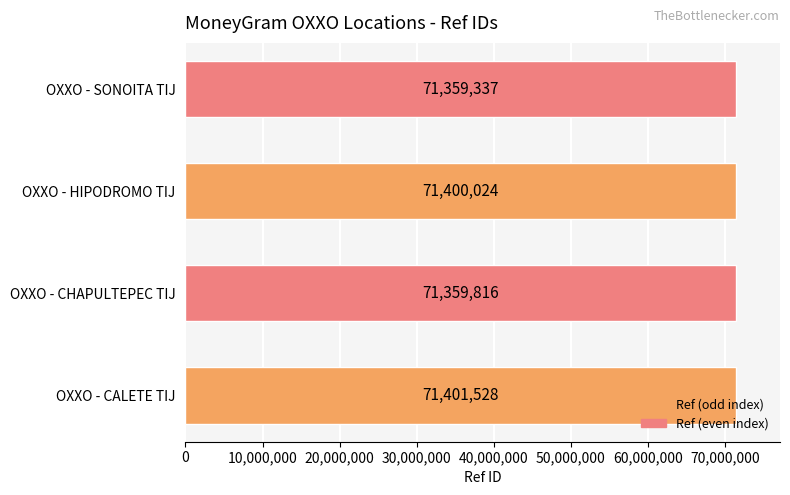

How many bars are there in total?

4